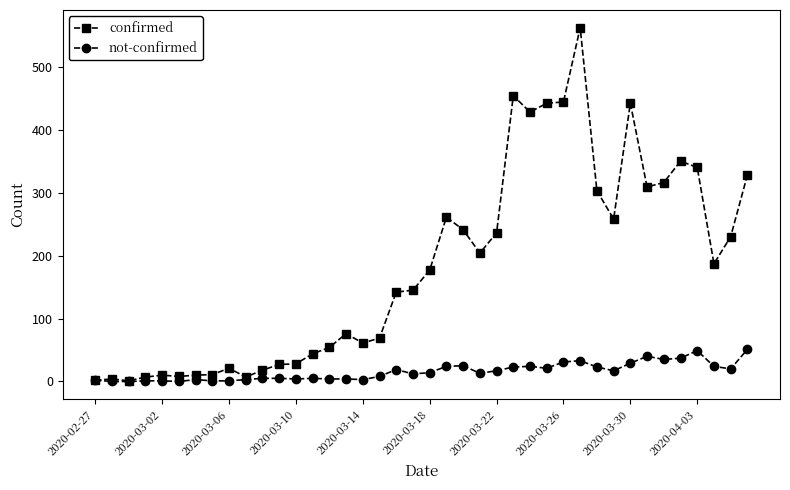

Which series has the largest total across all categories?

confirmed